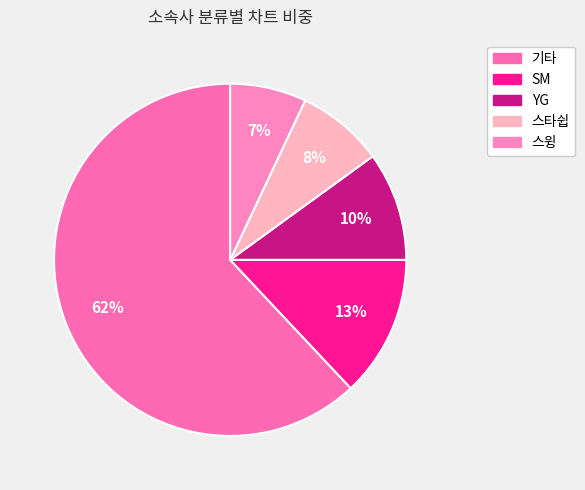

Does 스윙 account for over 50% of the chart?

No